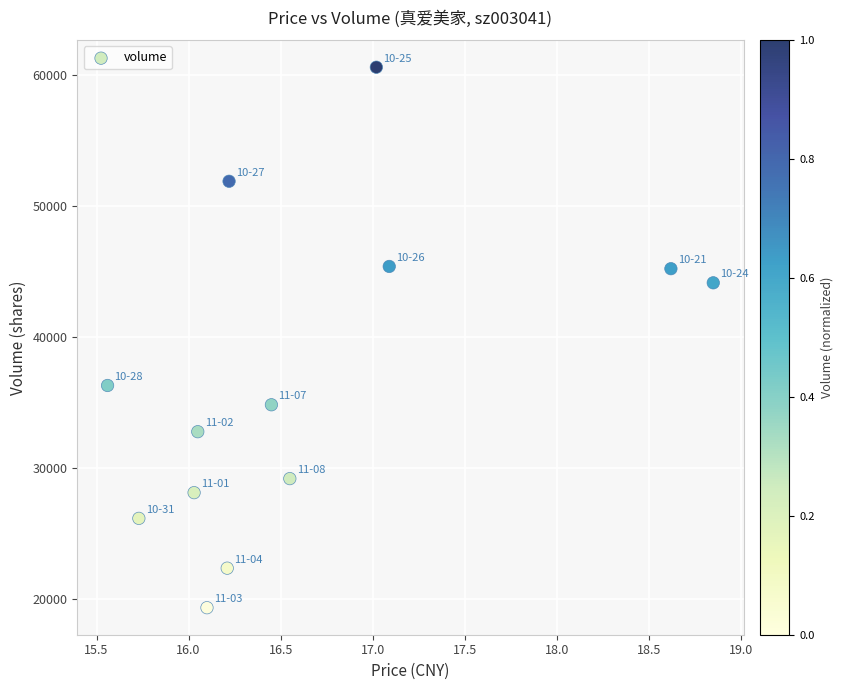

What is the range of Y values (max minus min)?

41263